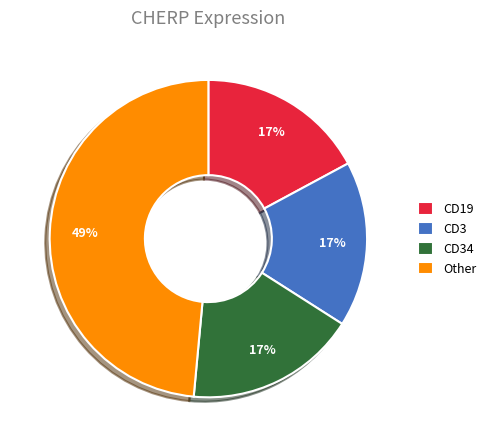

To the nearest percent, what percentage of the pie is Other?

49%